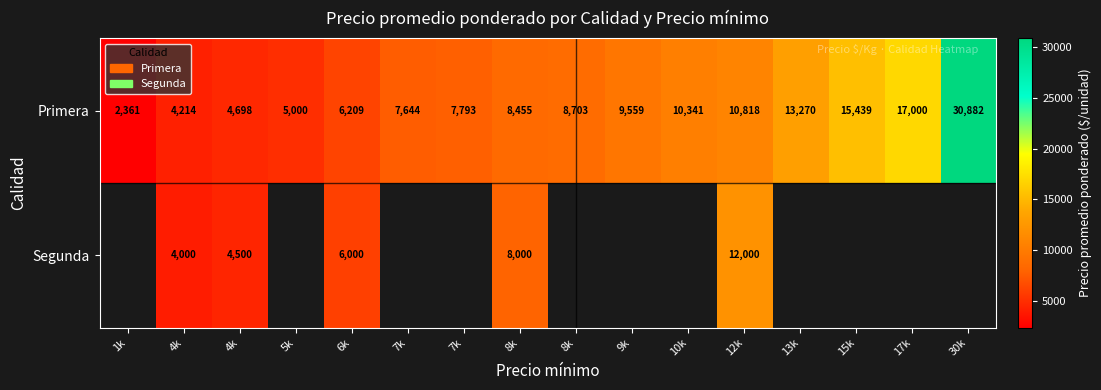

The value of Segunda at 8k is 8000.0. True or false?

True